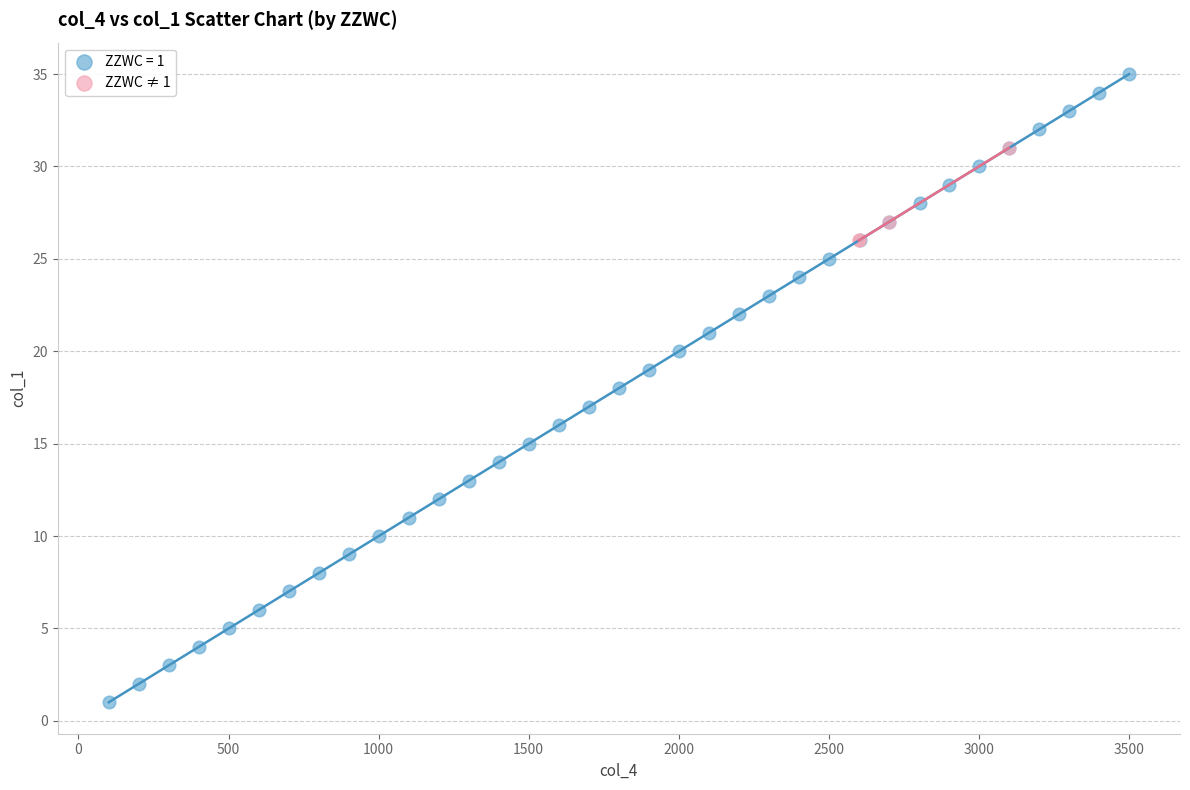

Which series has the widest spread of Y values?

ZZWC = 1